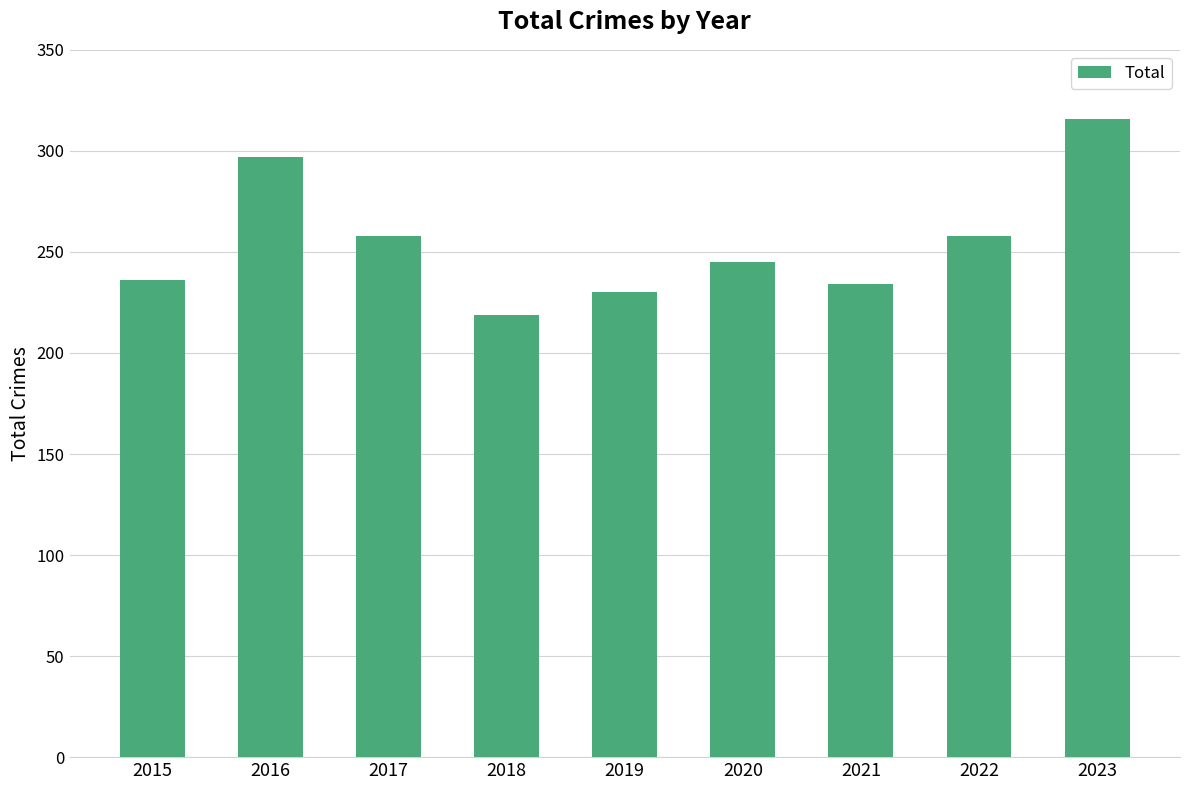

Which has a higher value, 2017 or 2018?

2017